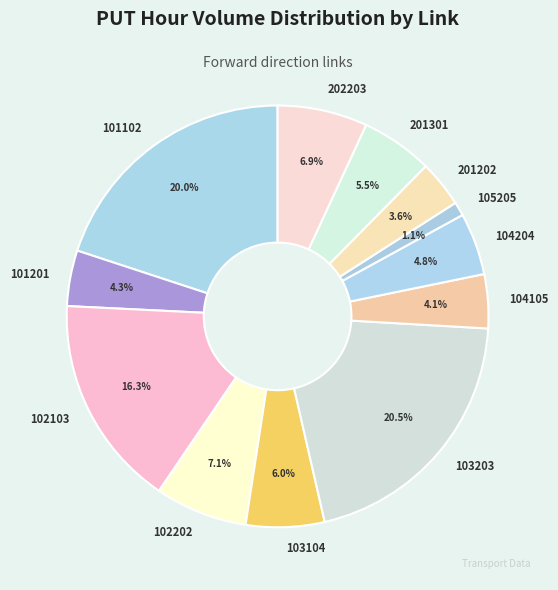

How much of the chart is everything except 104105?

95.9%